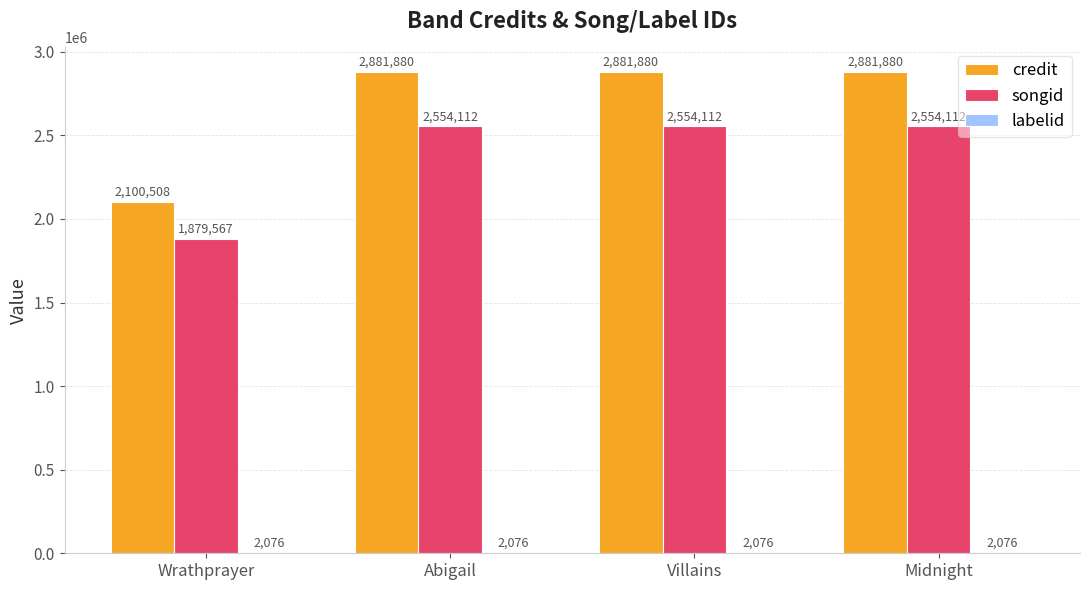

What is the sum of the songid values at Villains and Abigail?

5108224